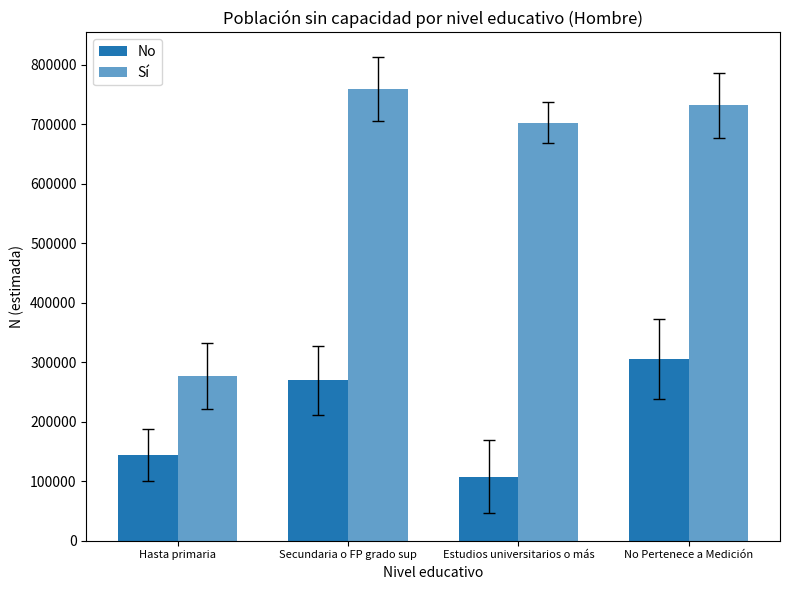

How many bars are there in total?

8